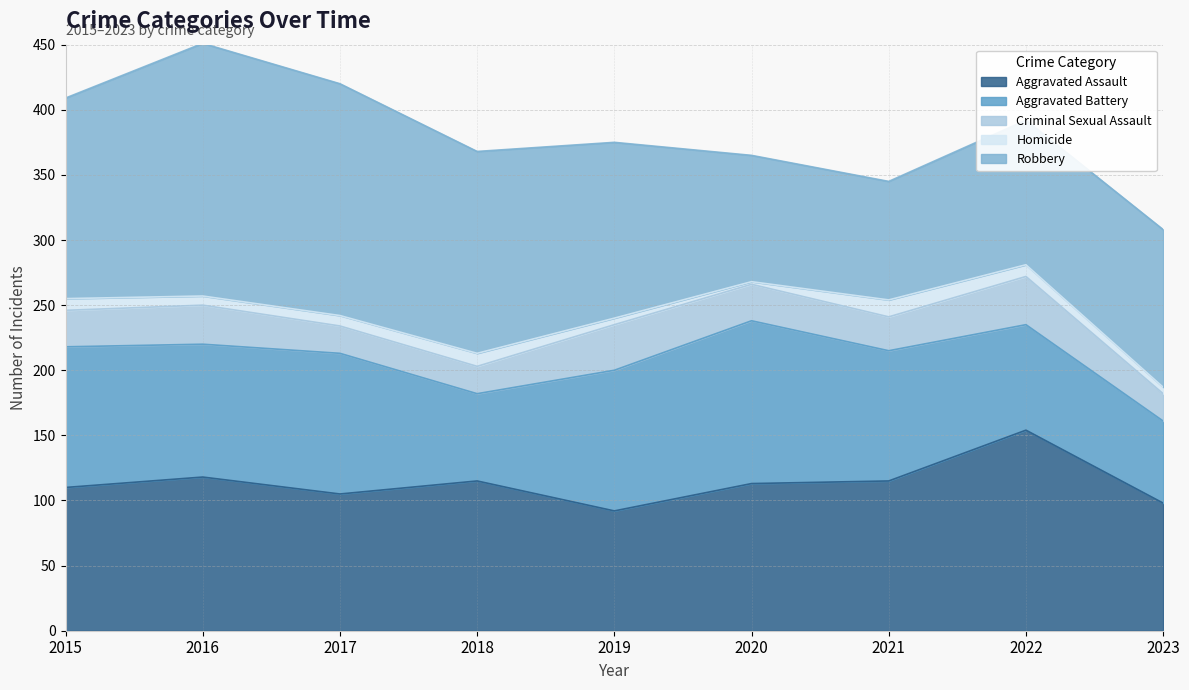

At which label does Homicide reach its peak?

2021